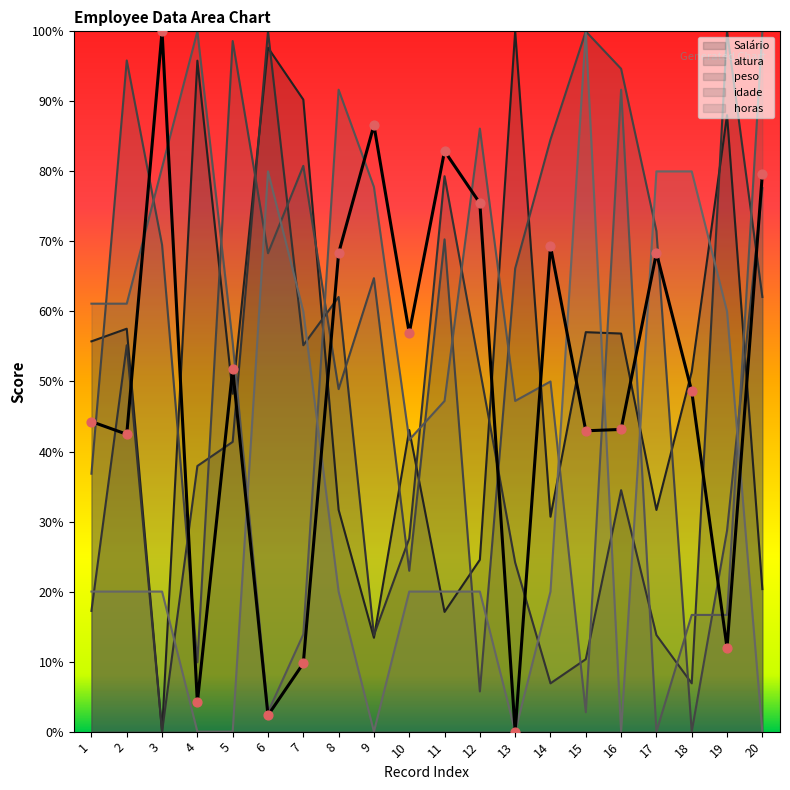

Which series reaches the maximum Y coordinate?

Salário